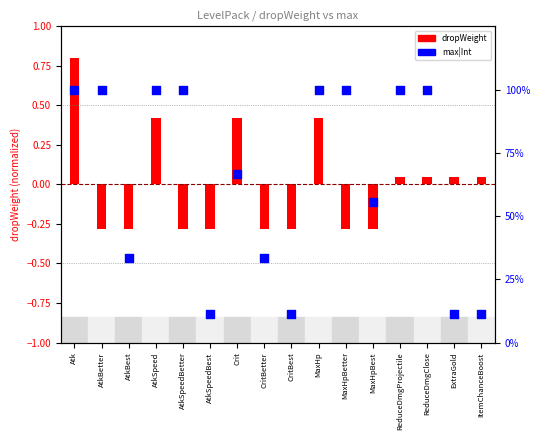

What are all the series names shown in the legend?

dropWeight, max|Int